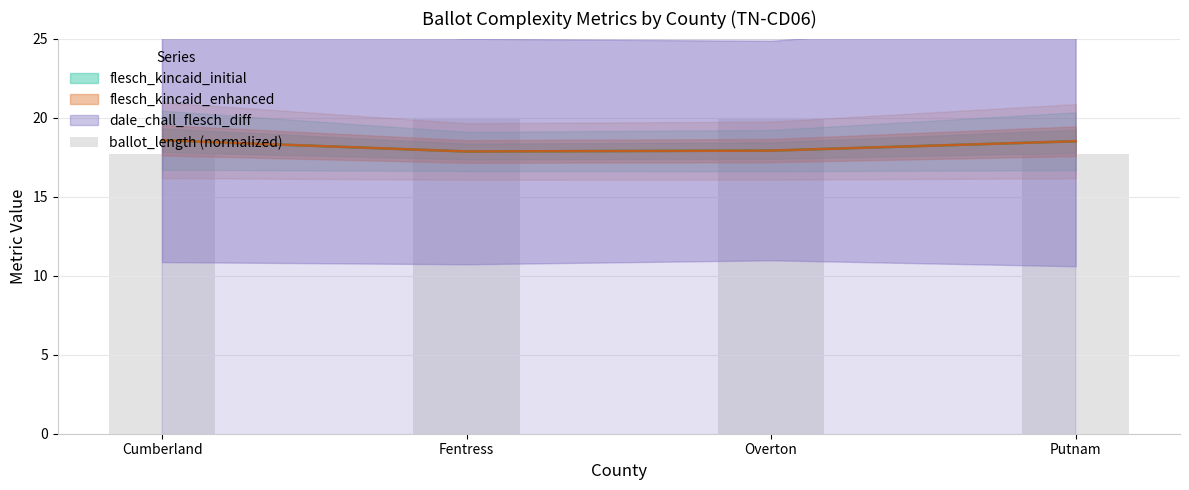

Does the chart contain stacked bars?

No